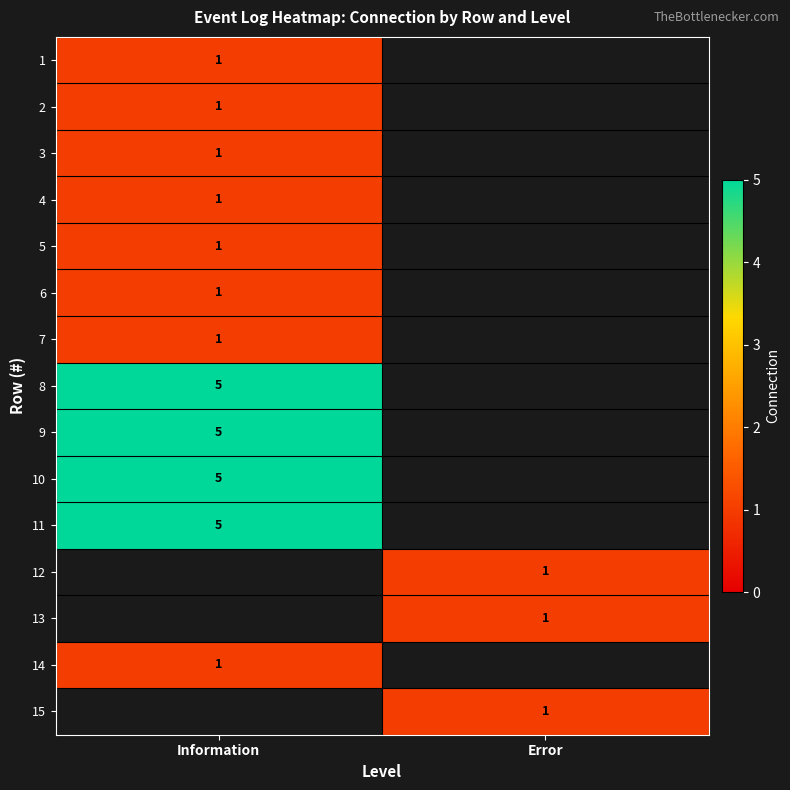

The 2 series shows 0 at Information. True or false?

False